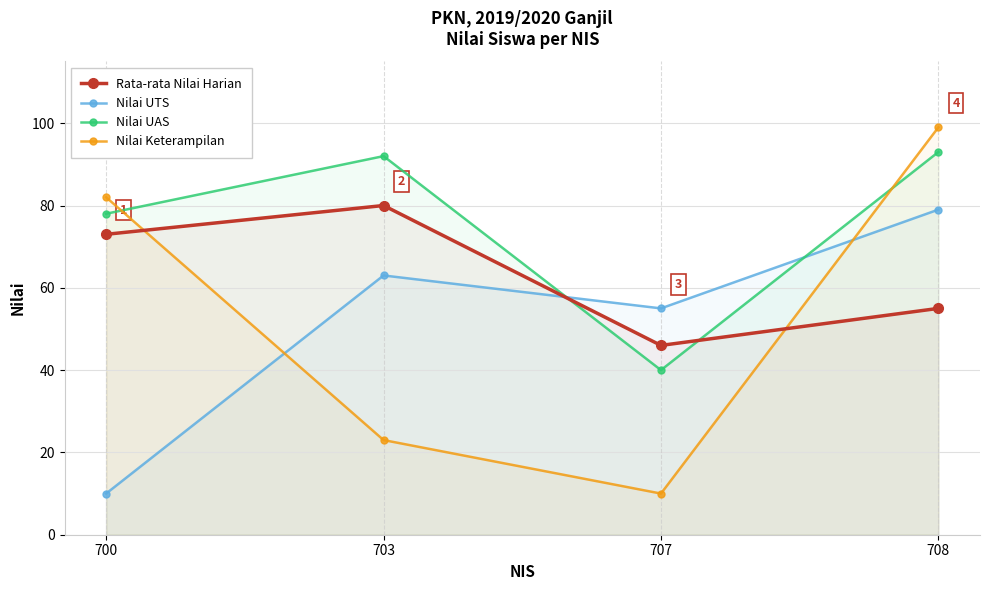

What is the value of the Nilai UAS point at the 1st from the left?

78